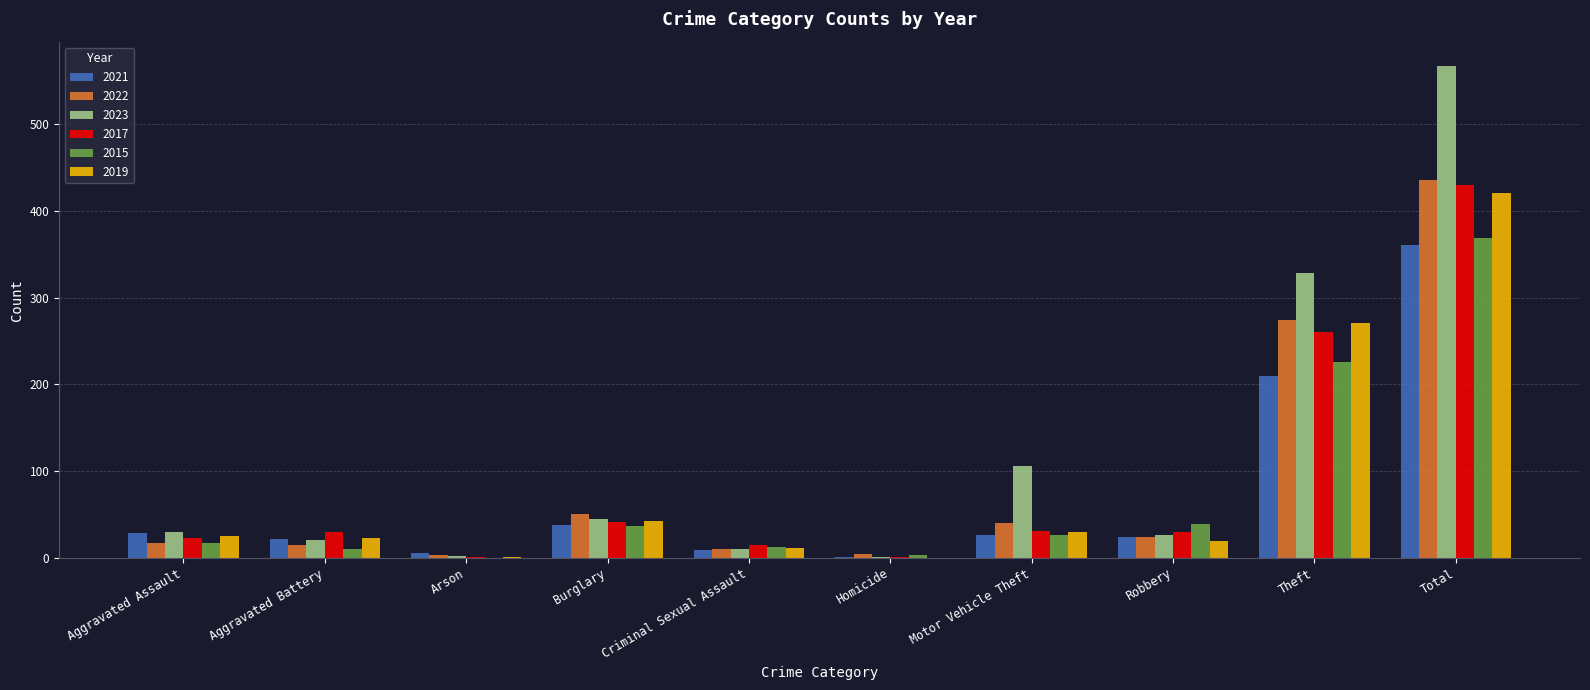

Is it true that 2023 equals 50 at Motor Vehicle Theft?

False